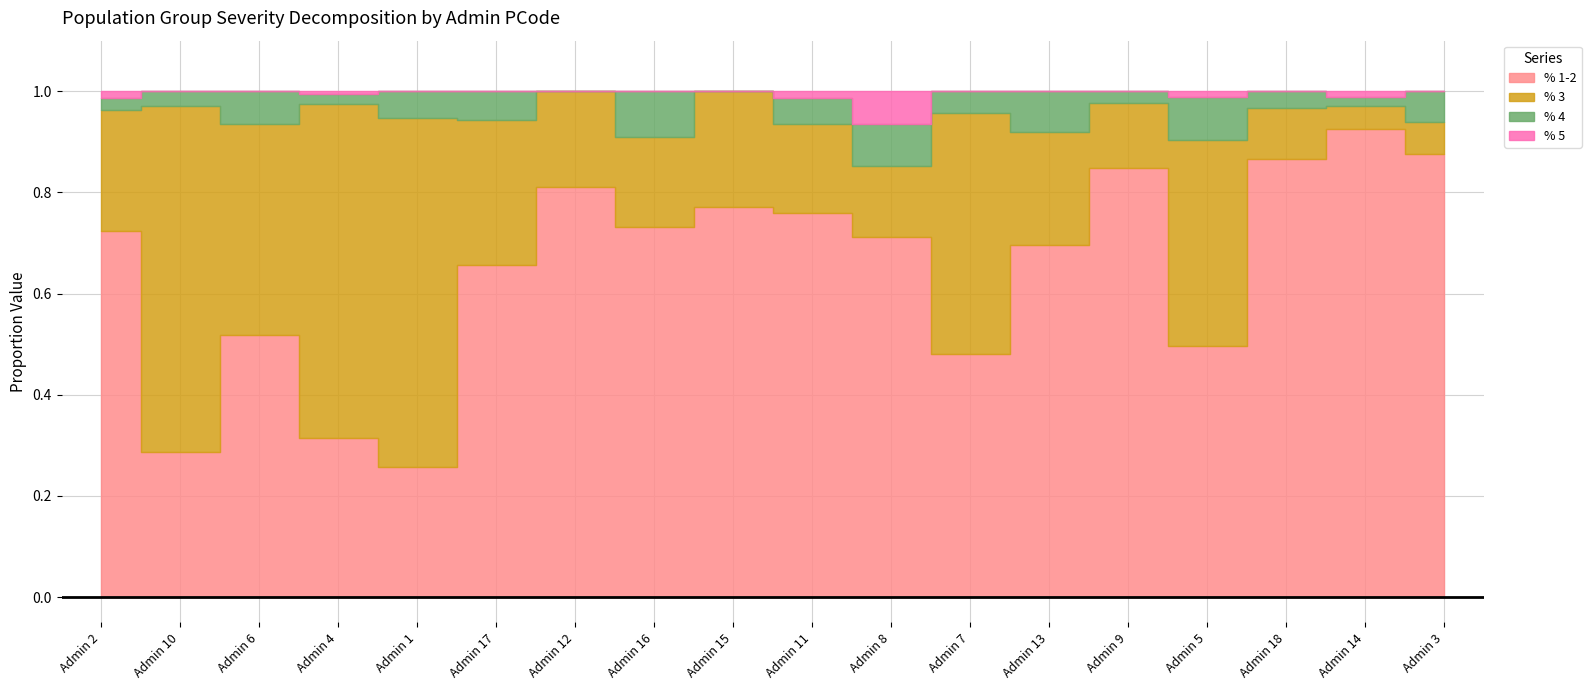

True or false: % 4 and % 5 cross at least once.

False